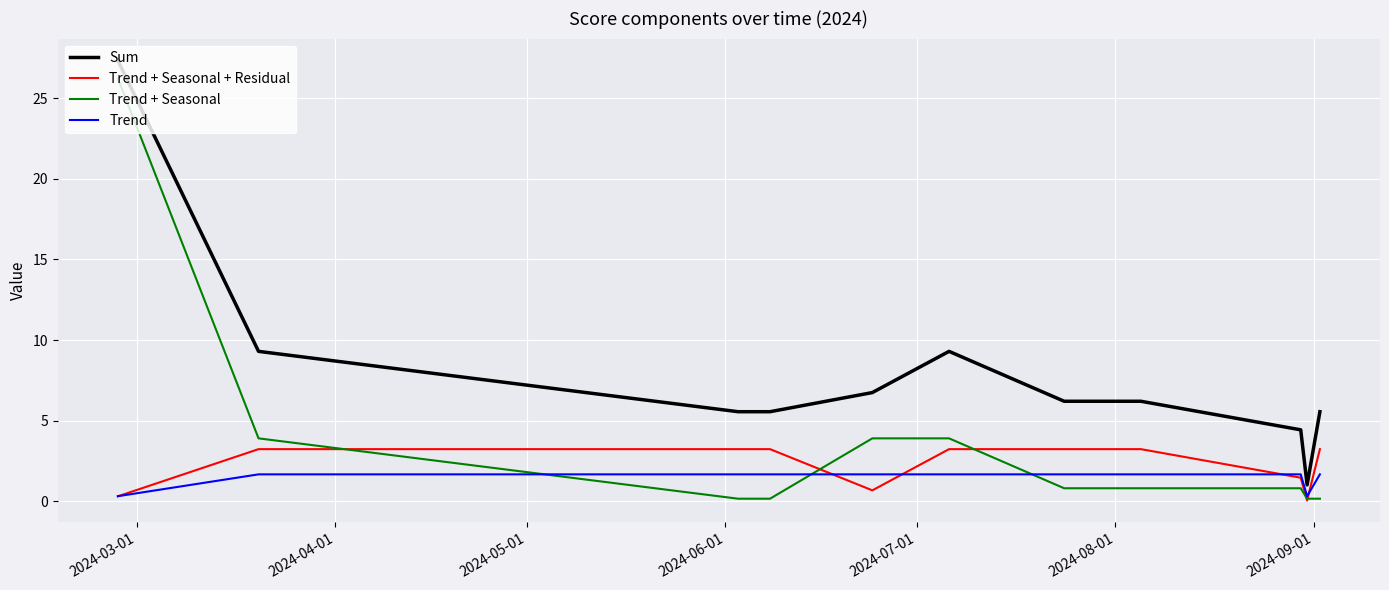

What is the maximum value for Trend + Seasonal?

26.2